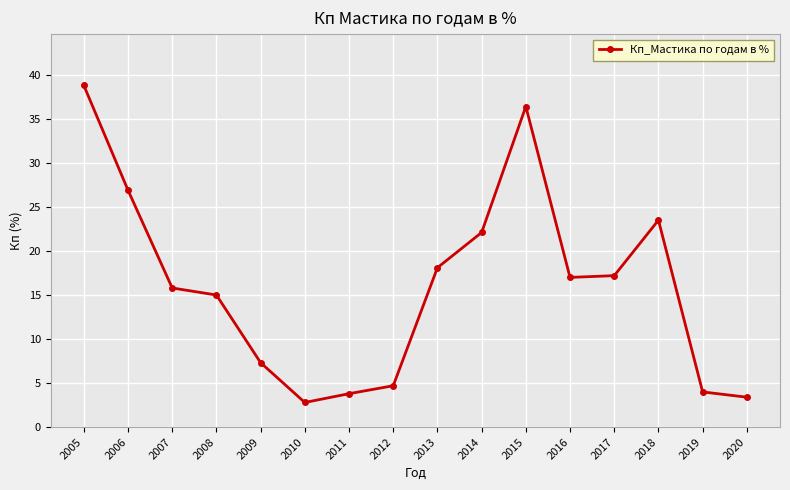

What is the value of the 6th point from the left?

2.8